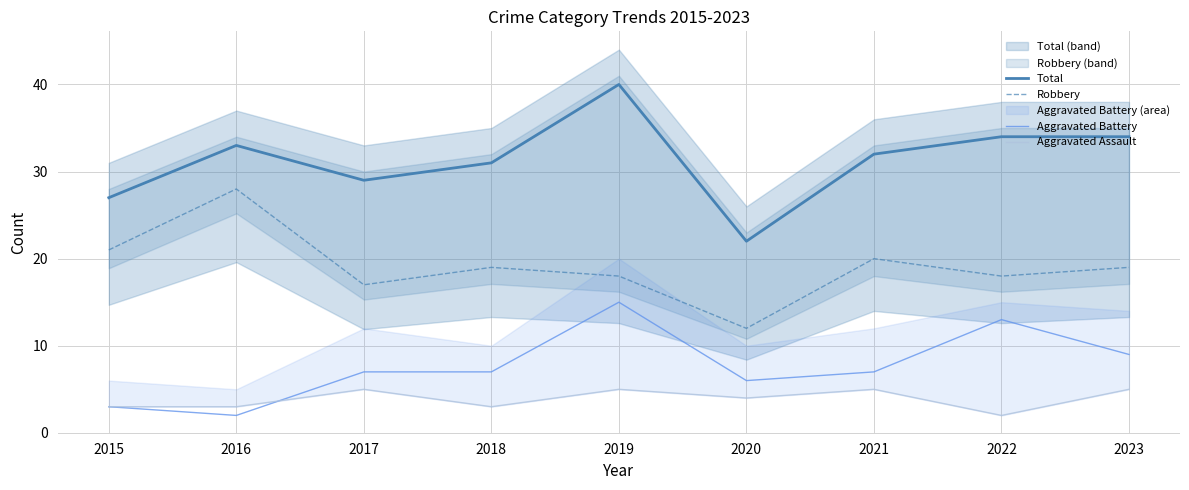

Which series has the largest range (max minus min)?

Total